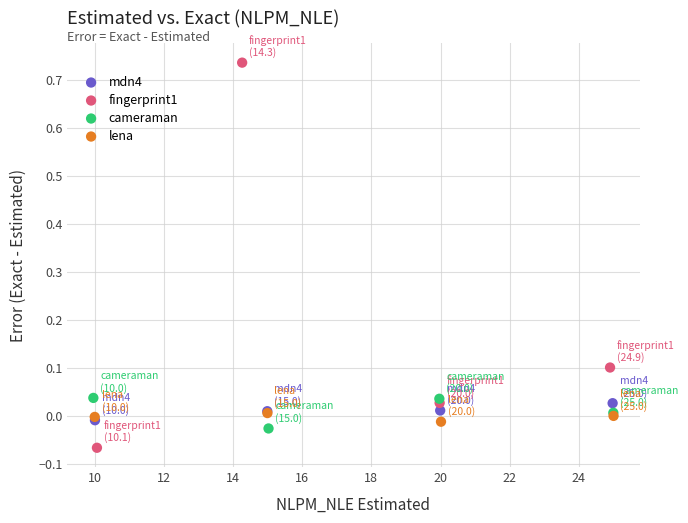

Which series has the largest Y range (max minus min)?

fingerprint1